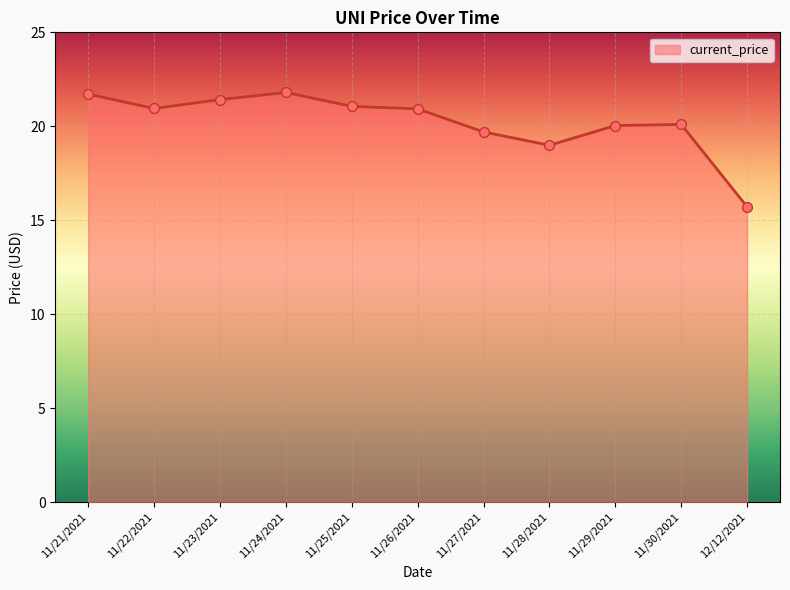

Approximately how many times larger is the value at 11/26/2021 compared to 11/27/2021?

1.1